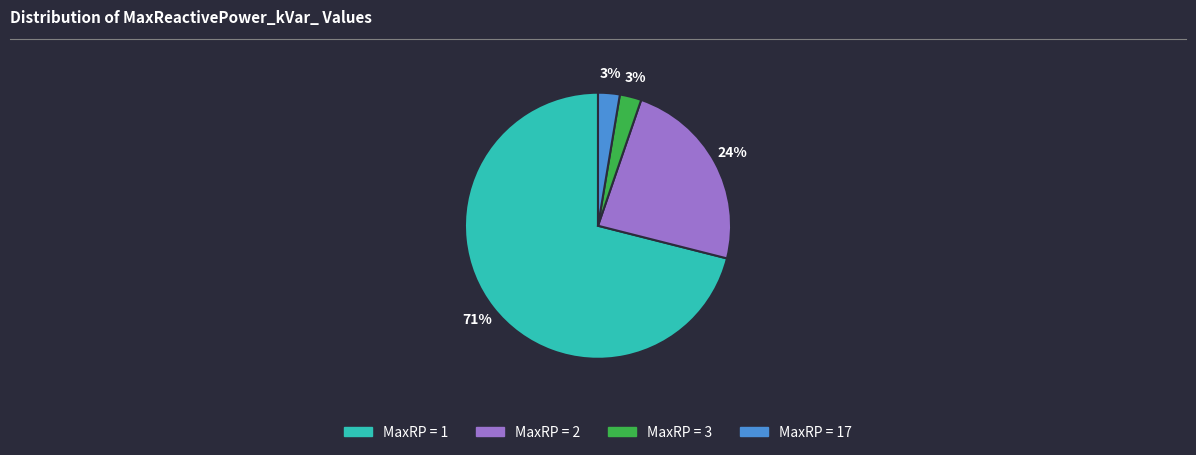

To the nearest percent, what is the average slice percentage?

25%